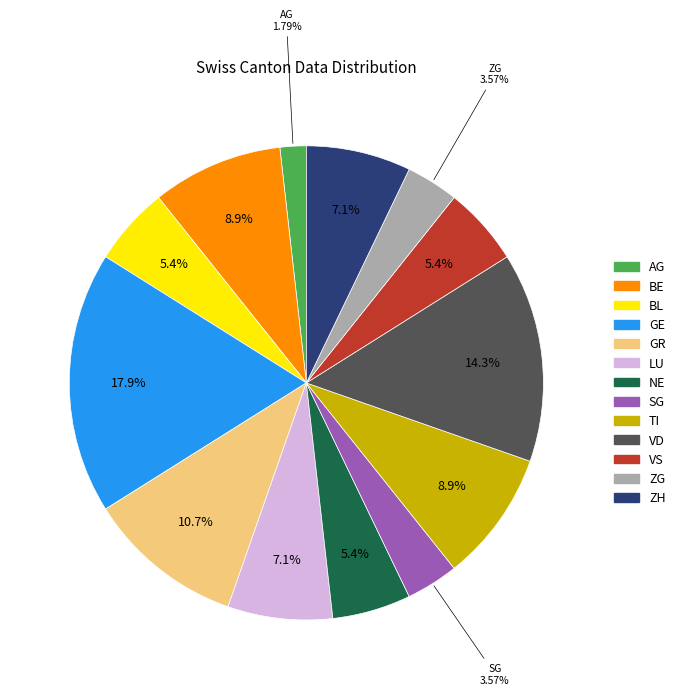

Is NE the majority of the pie?

No